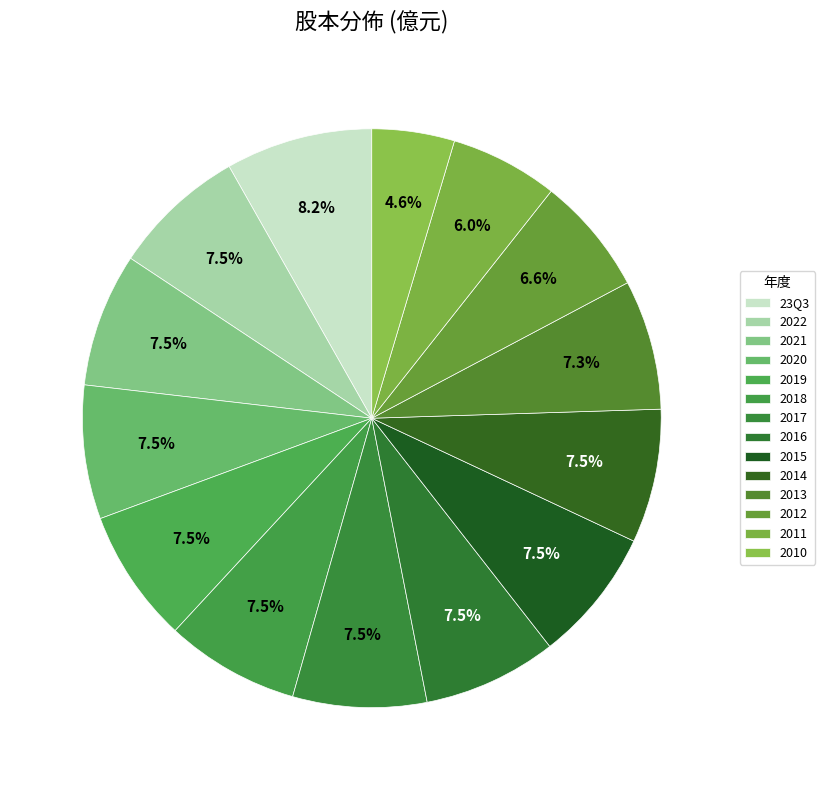

Does 2017 account for over 50% of the chart?

No